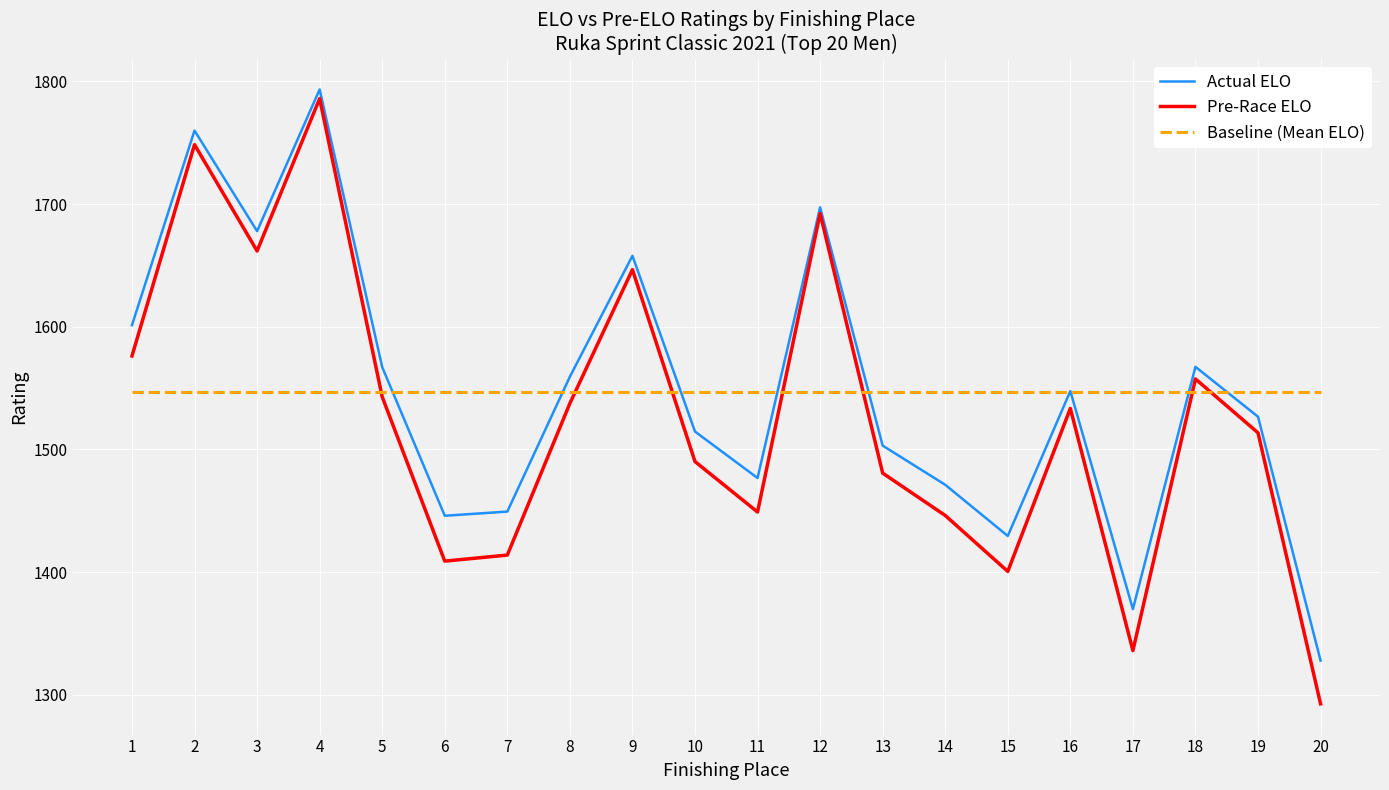

What is the approximate value of Baseline (Mean ELO) at 3?

1547.1